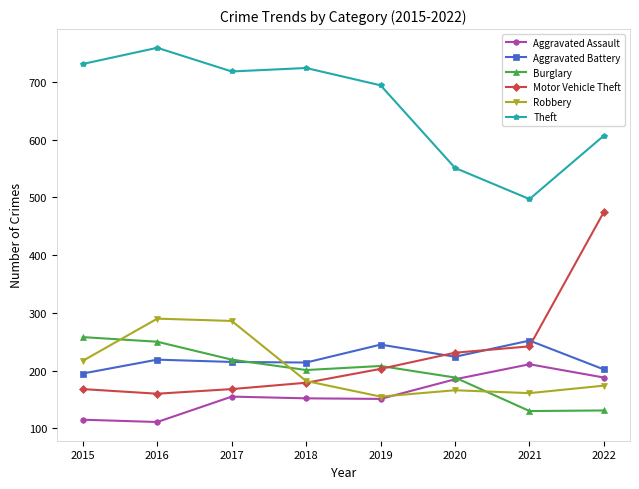

At how many categories does at least one series exceed 519?

7